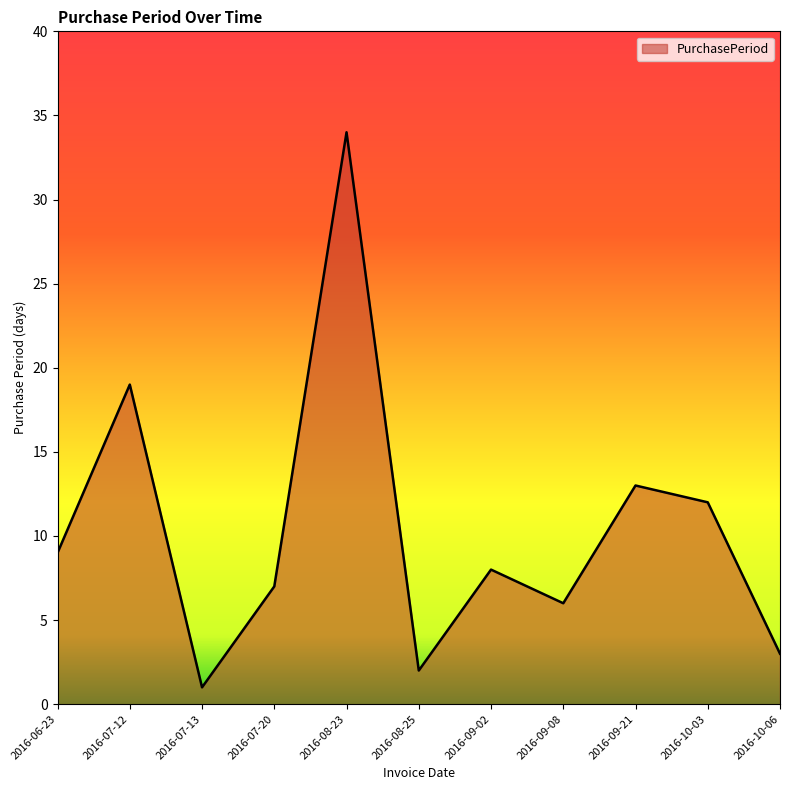

List the labels in order of value, smallest first.

2016-07-13, 2016-08-25, 2016-10-06, 2016-09-08, 2016-07-20, 2016-09-02, 2016-06-23, 2016-10-03, 2016-09-21, 2016-07-12, 2016-08-23